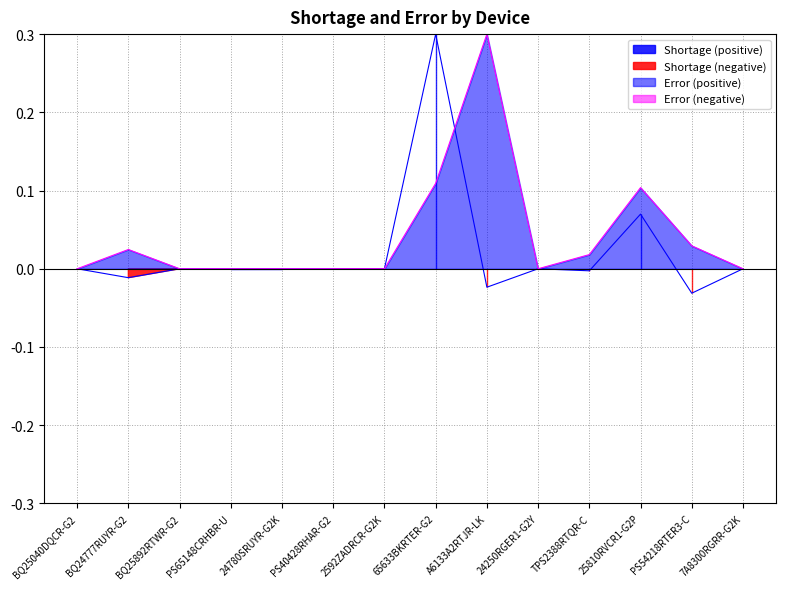

True or false: error has more than 2 interior local peaks.

True